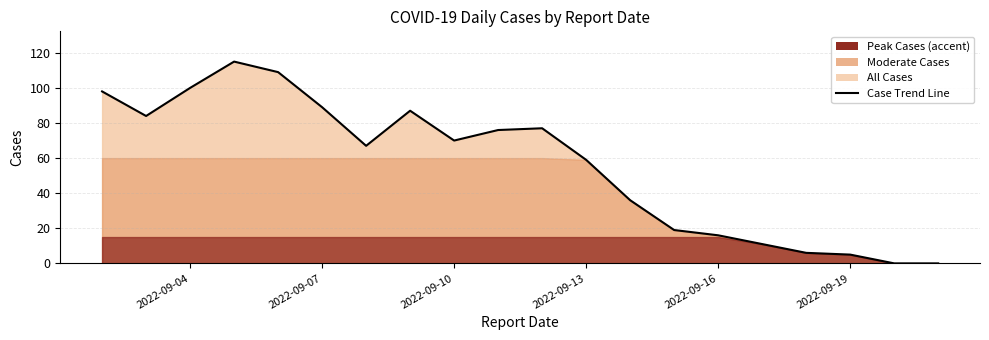

What is the average value?

56